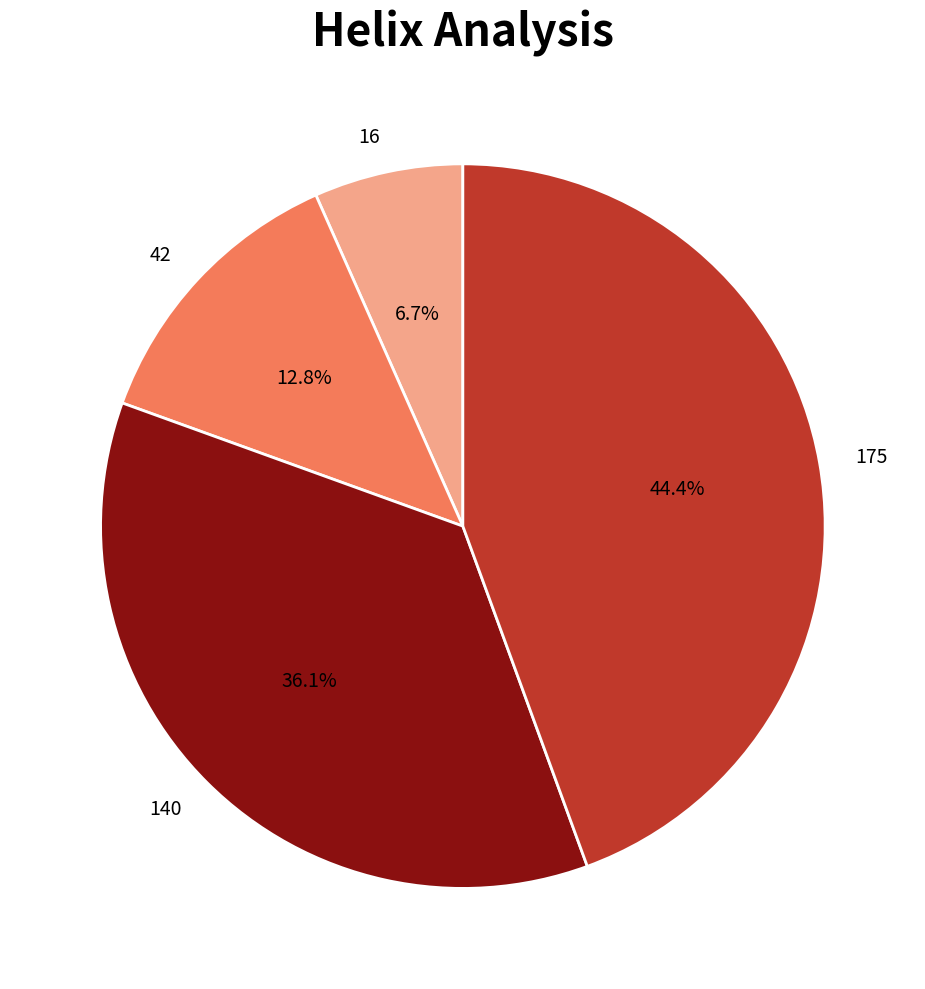

Which has a higher value, 140 or 42?

140